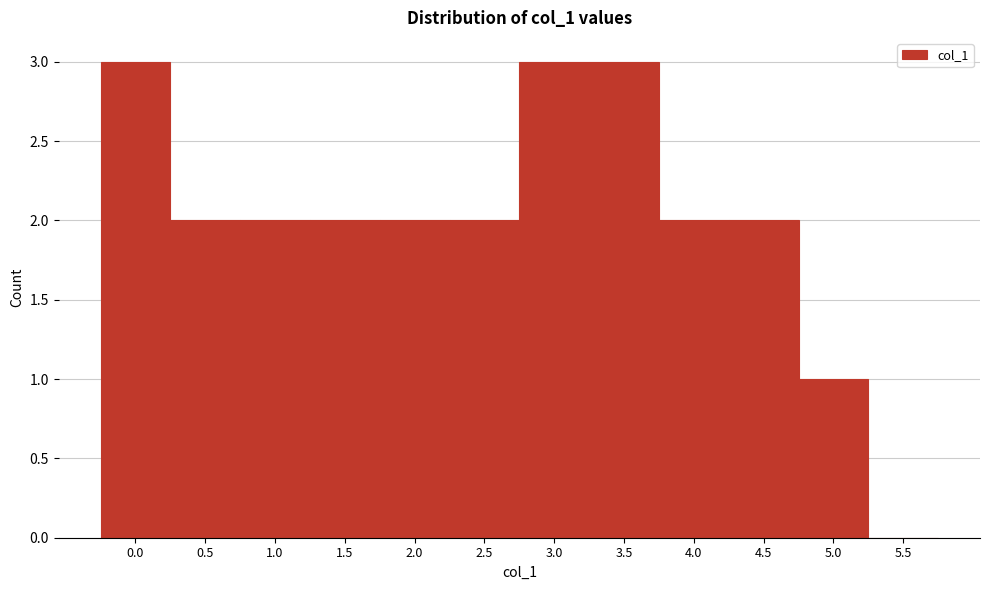

Reading left to right, transcribe all the data shown in this chart.

0.0=3	0.5=2	1.0=2	1.5=2	2.0=2	2.5=2	3.0=3	3.5=3	4.0=2	4.5=2	5.0=1	5.5=0